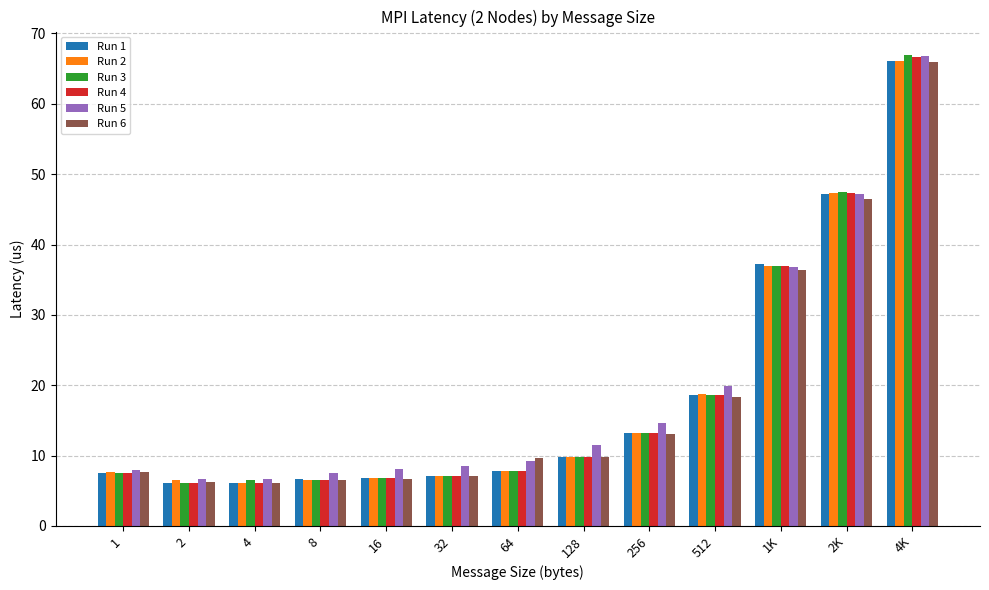

What is the lowest value of the Run 6 series?

6.1